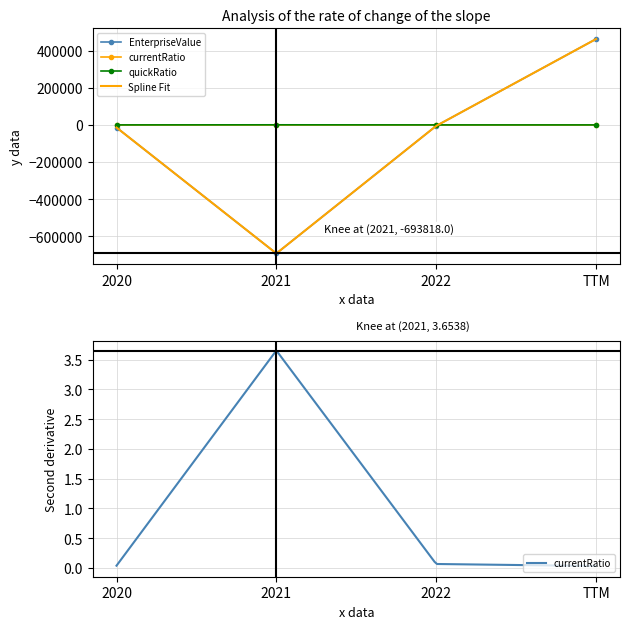

True or false: currentRatio has a value of 0.0 at TTM.

False